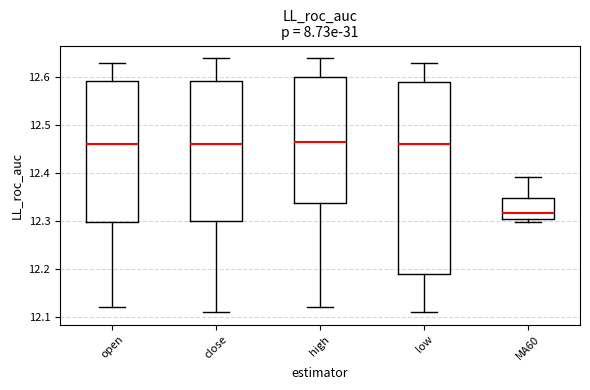

Which box is the tallest, from its lower edge to its upper edge?

low